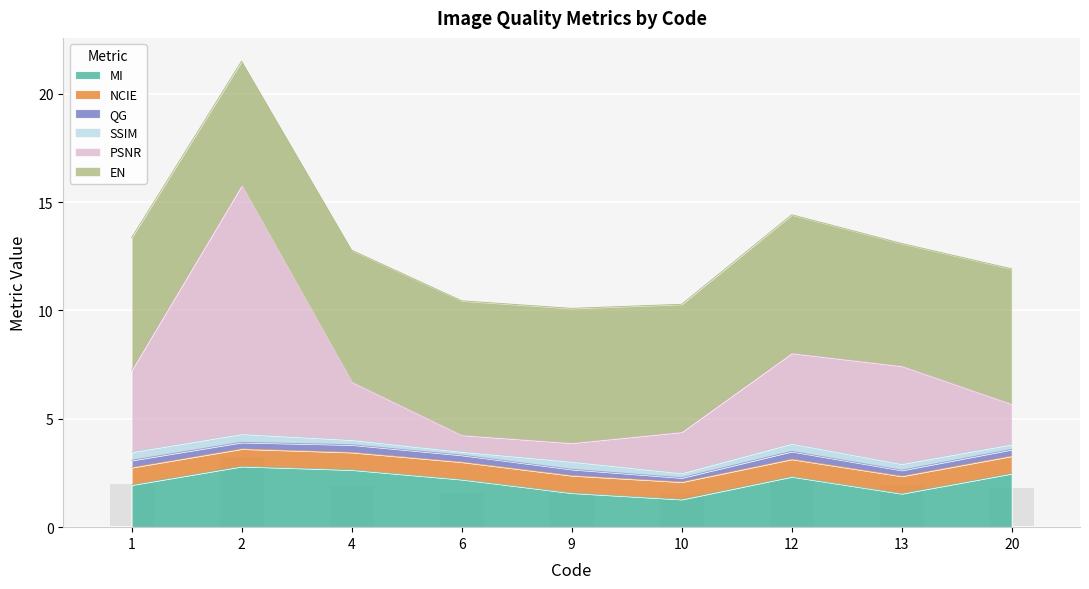

What is the difference between the EN values at 12 and 2?

0.7